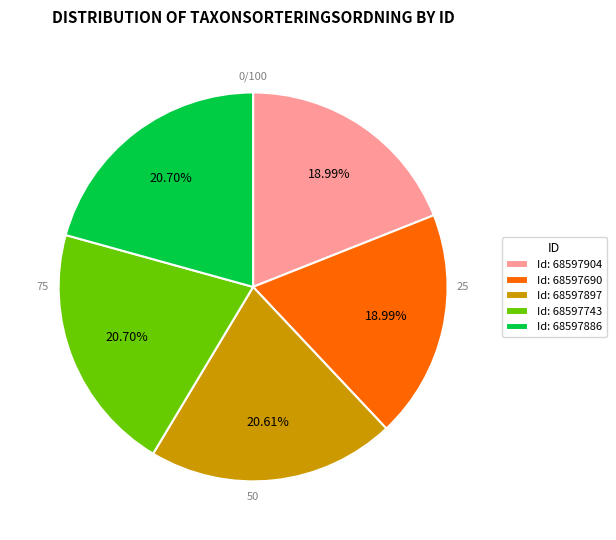

Is the sum of Id: 68597743 and Id: 68597690 greater than half?

No